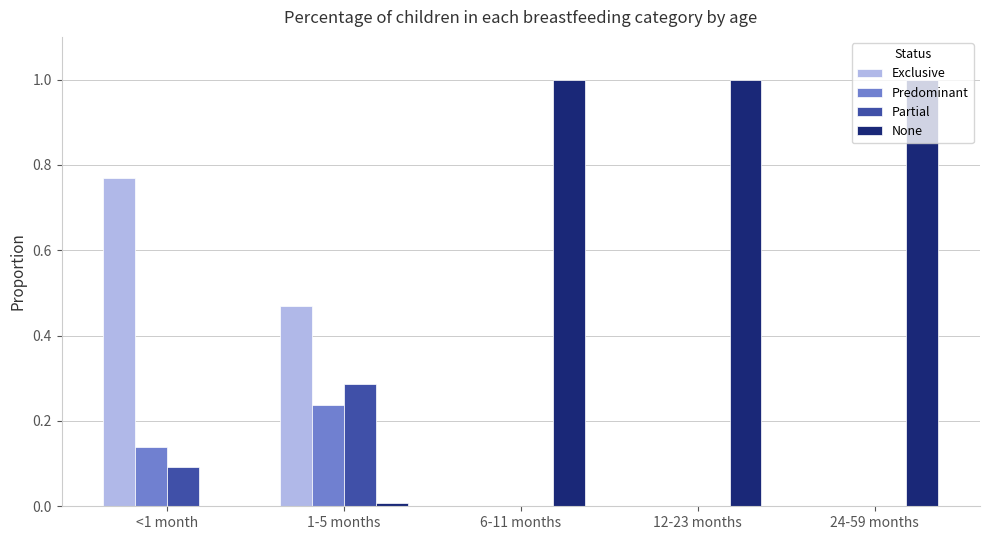

Count the Predominant values in the range 0 to 1.

5